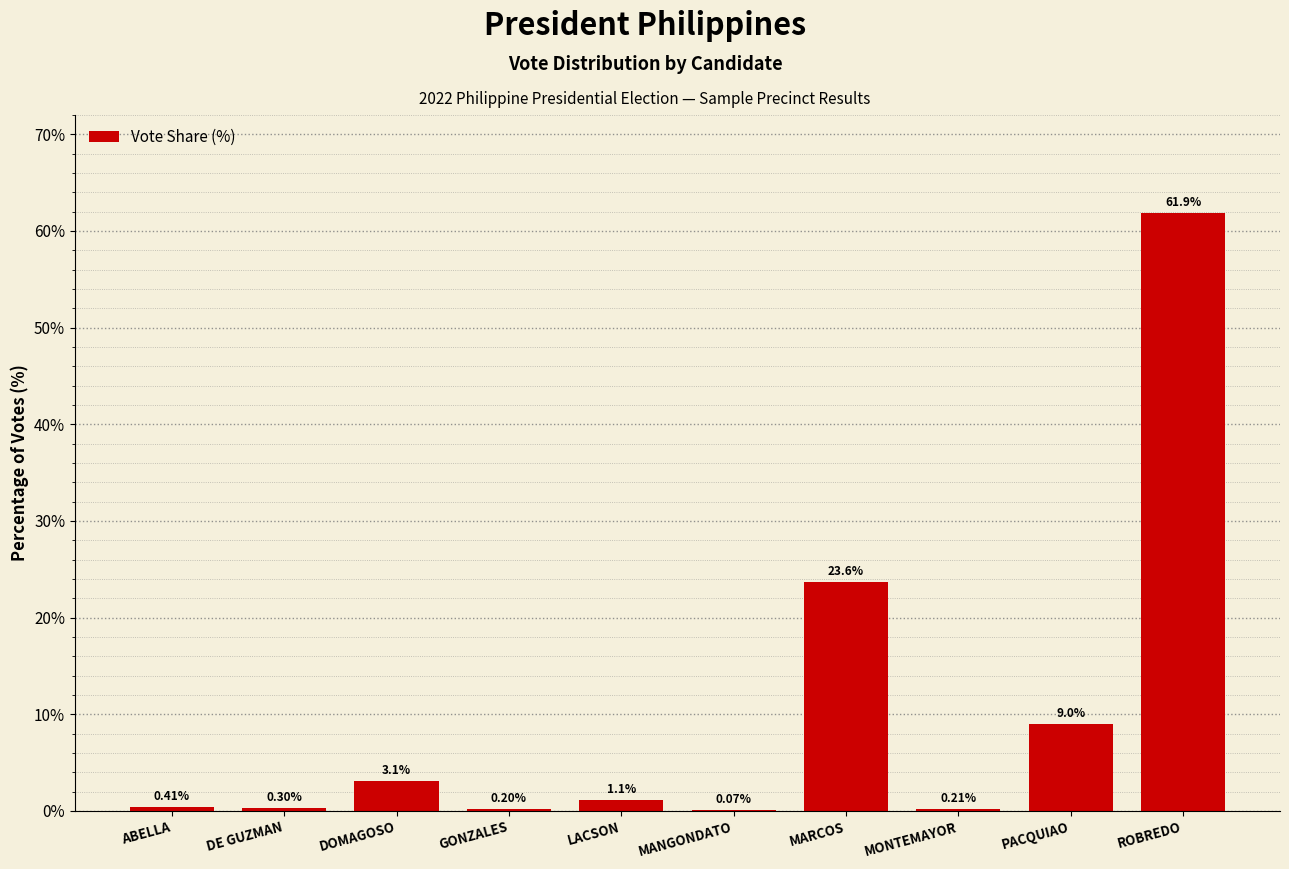

Which has a higher value, ABELLA or MANGONDATO?

ABELLA